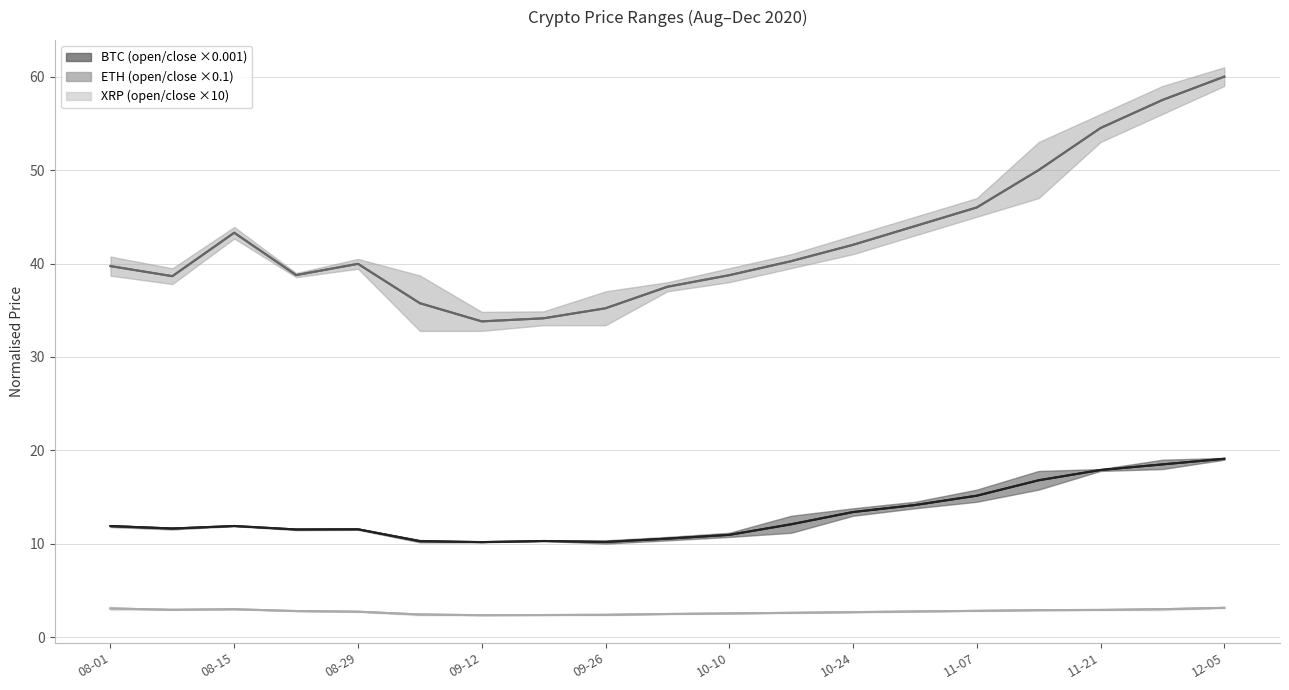

Reading left to right, what are all the values shown in this chart?

btc_open: 11.9	11.6	11.9	11.5	11.6	10.3	10.2	10.3	10.2	10.6	11.0	12.1	13.4	14.2	15.2	16.8	17.9	18.5	19.1
btc_close: 11.9	11.6	11.9	11.5	11.6	10.3	10.2	10.3	10.2	10.6	11.0	12.1	13.4	14.2	15.2	16.8	17.9	18.5	19.1
eth_open: 39.7	38.6	43.3	38.8	40.0	35.8	33.8	34.1	35.2	37.5	38.8	40.2	42.0	44.0	46.0	50.0	54.5	57.5	60.0
eth_close: 39.7	38.6	43.3	38.8	40.0	35.8	33.8	34.1	35.2	37.5	38.8	40.2	42.0	44.0	46.0	50.0	54.5	57.5	60.0
xrp_open: 3.1	2.9	3.0	2.8	2.7	2.4	2.4	2.4	2.4	2.5	2.5	2.6	2.7	2.8	2.8	2.9	2.9	3.0	3.2
xrp_close: 3.1	2.9	3.0	2.8	2.7	2.4	2.4	2.4	2.4	2.5	2.5	2.6	2.7	2.8	2.8	2.9	2.9	3.0	3.2